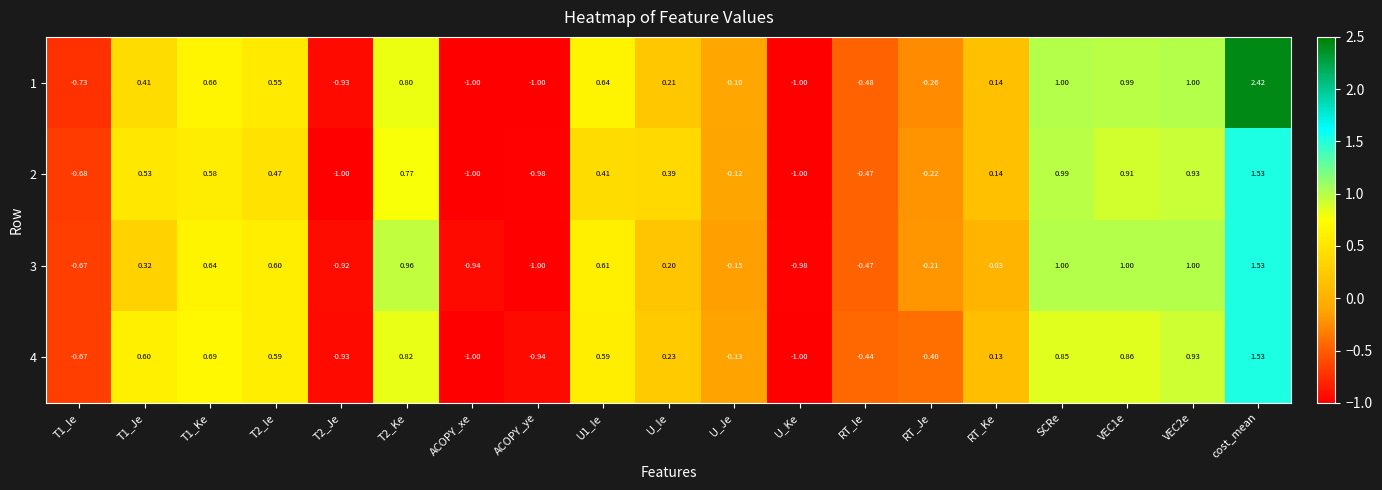

At which label does 3 reach its peak?

cost_mean